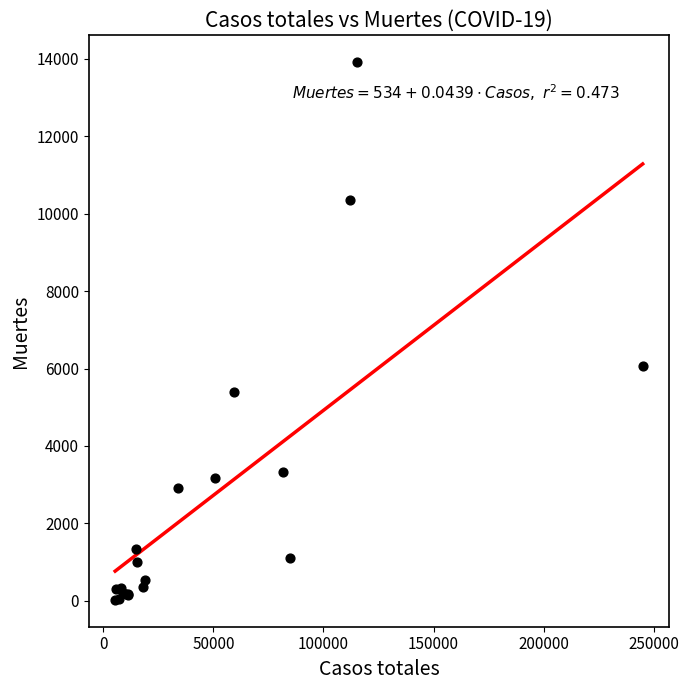

What Y value in the scatter plot is closest to 6970?

6075